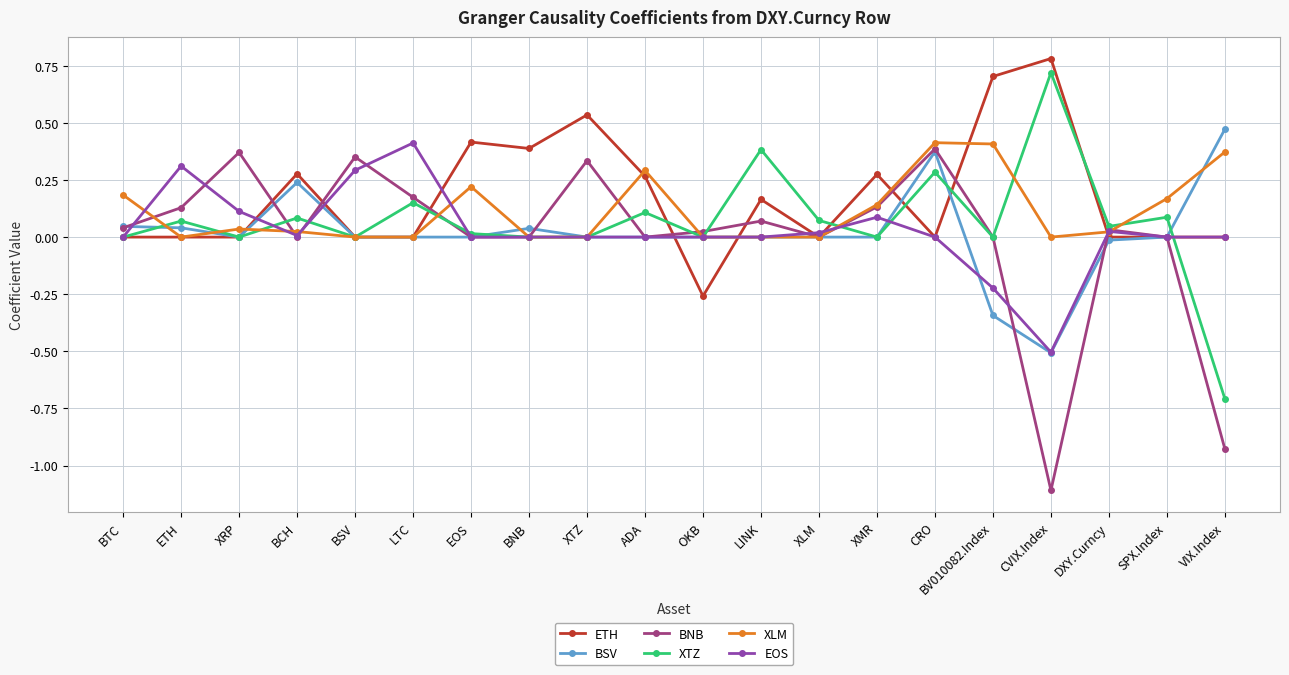

The value of ETH at XLM is 0.0. True or false?

True